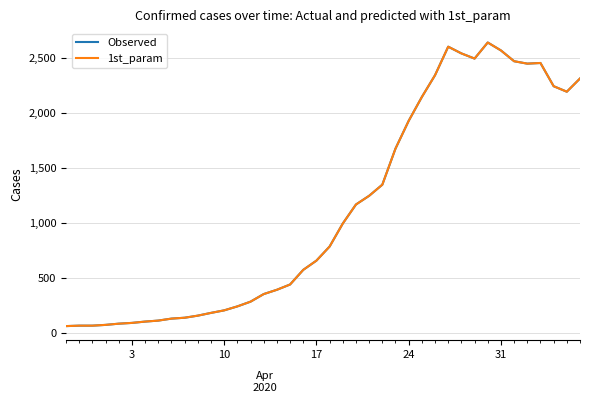

True or false: 1st_param has more than 2 interior local peaks.

True